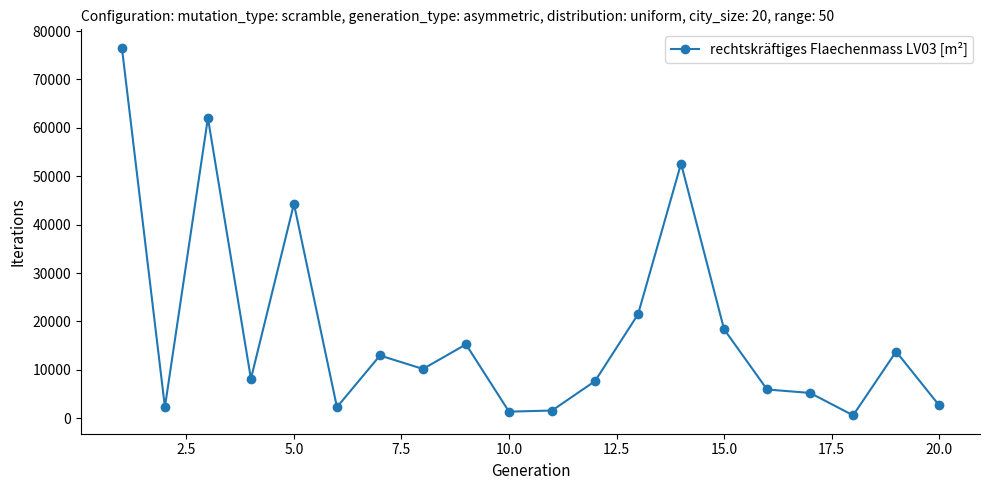

What is the sum of all values?

365138